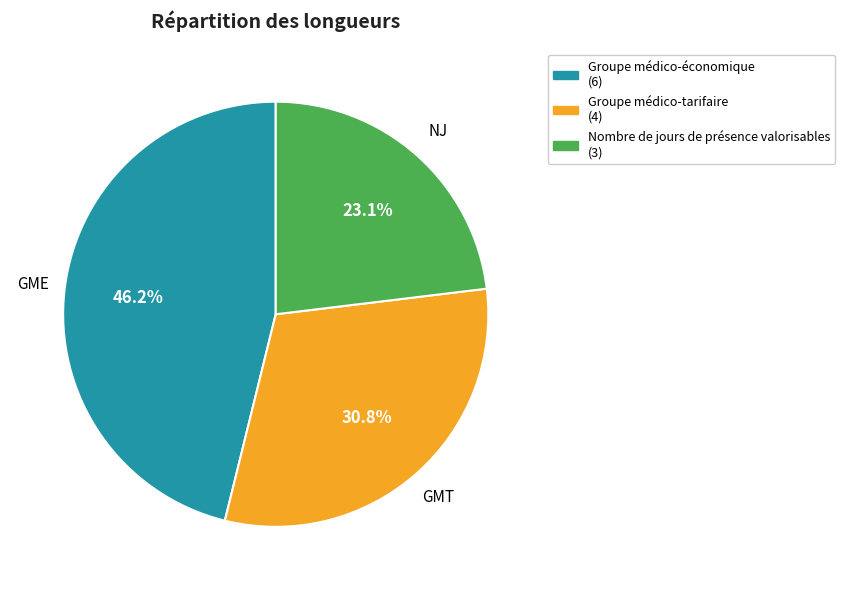

Which slice is the smallest?

Nombre de jours de présence valorisables